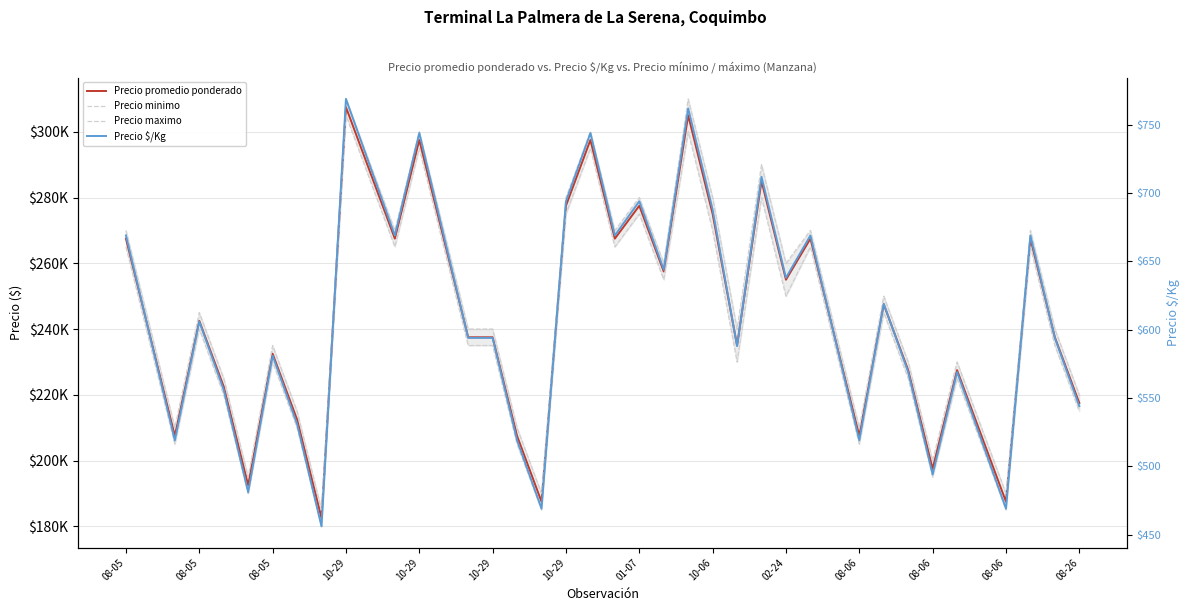

Which series has the widest spread of values?

Precio promedio ponderado